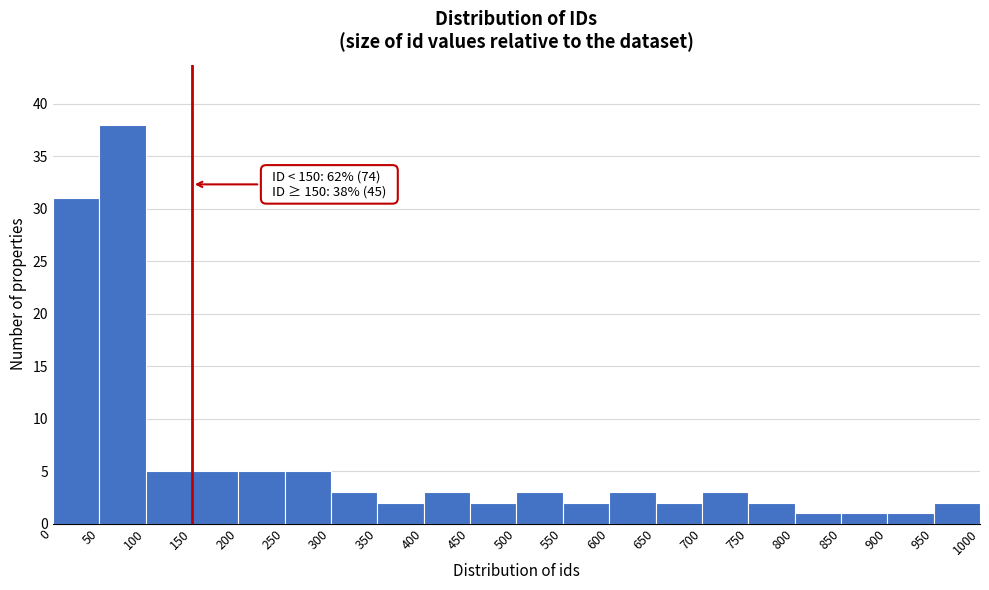

Over which range of the x-axis is the bar tallest?

50 to 100